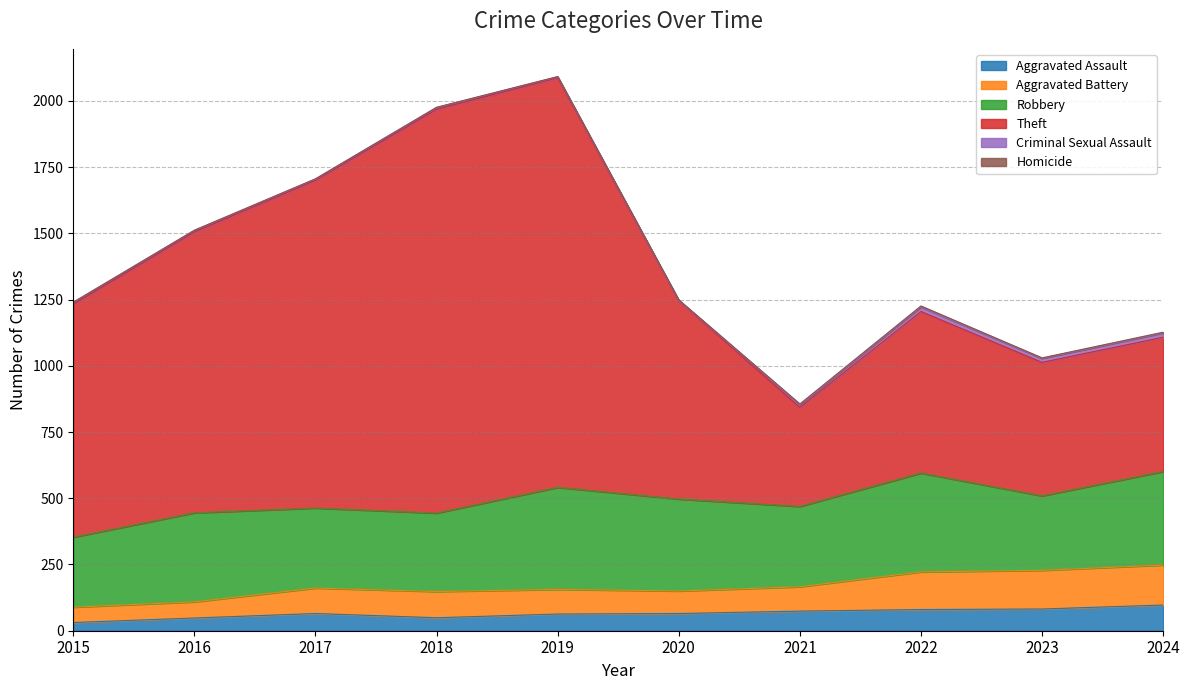

Is the value of Aggravated Assault at 2024 greater than the value of Aggravated Battery at 2022?

No